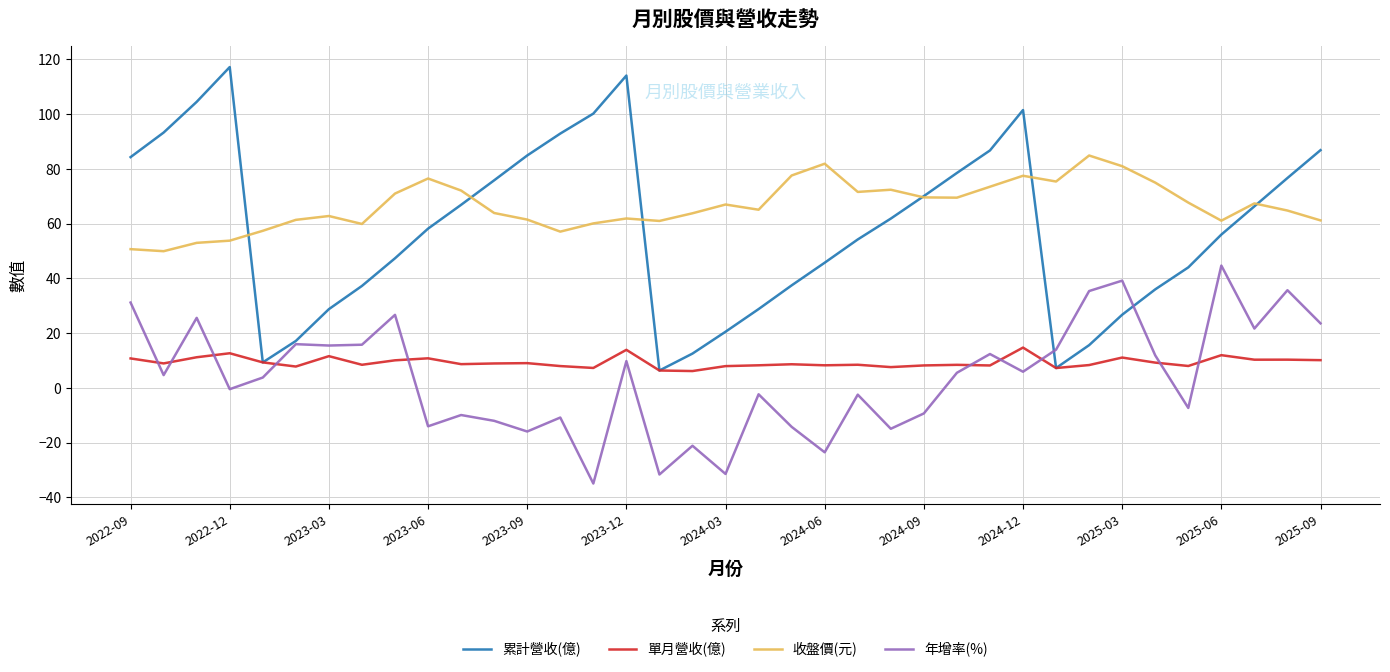

What is the greatest value displayed?

117.2